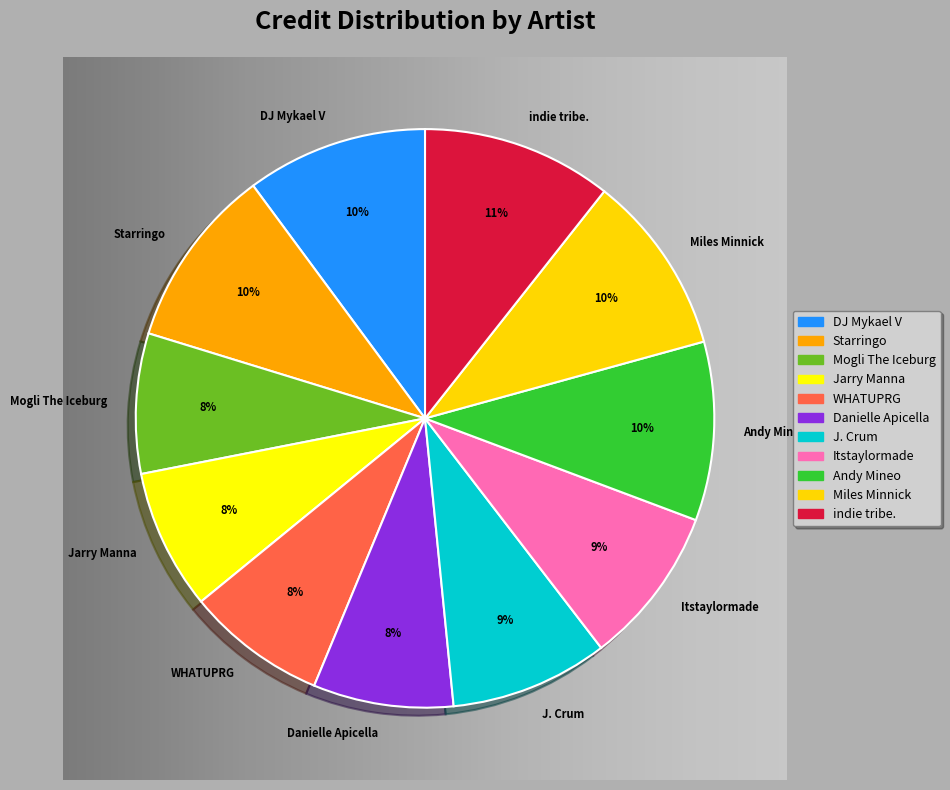

To the nearest percent, what percentage of the pie is Andy Mineo?

10%